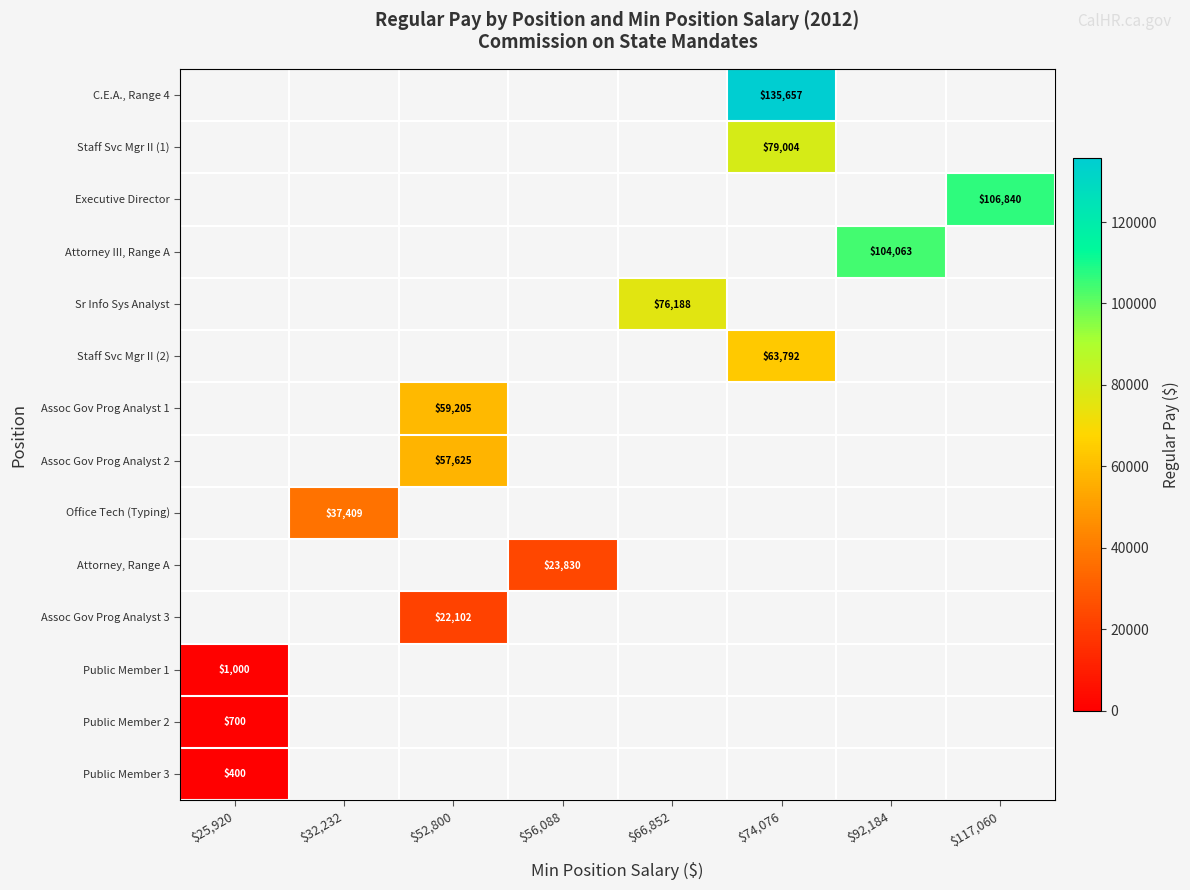

Count the number of data series in this chart.

14